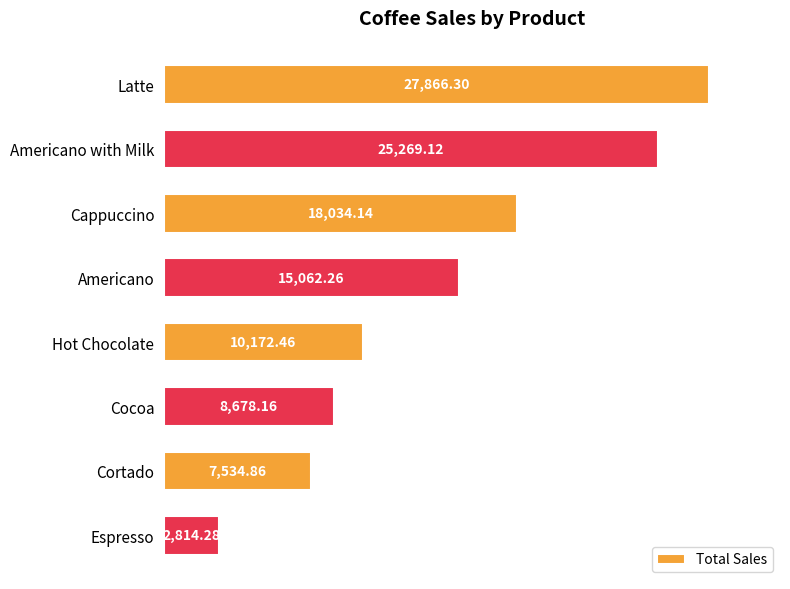

Rank the categories by value from highest to lowest.

Latte, Americano with Milk, Cappuccino, Americano, Hot Chocolate, Cocoa, Cortado, Espresso